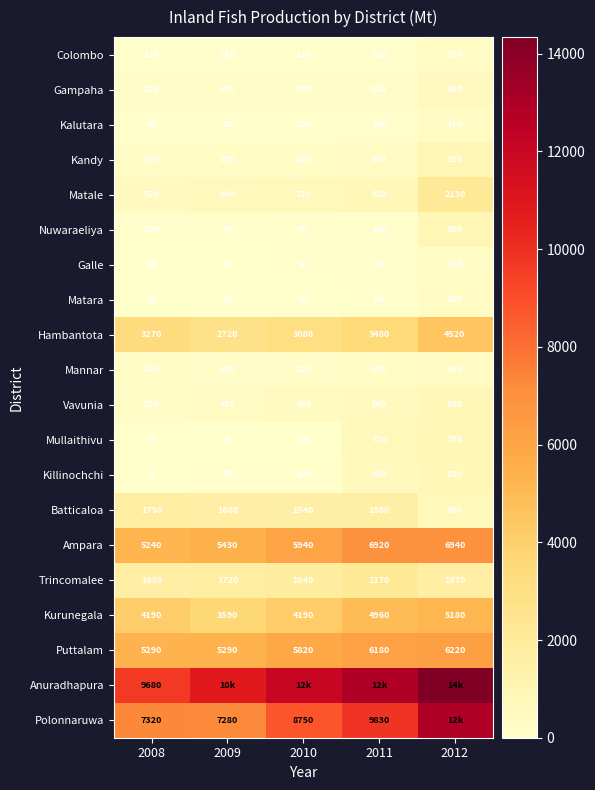

What is the difference between the Kandy values at 2009 and 2012?

630